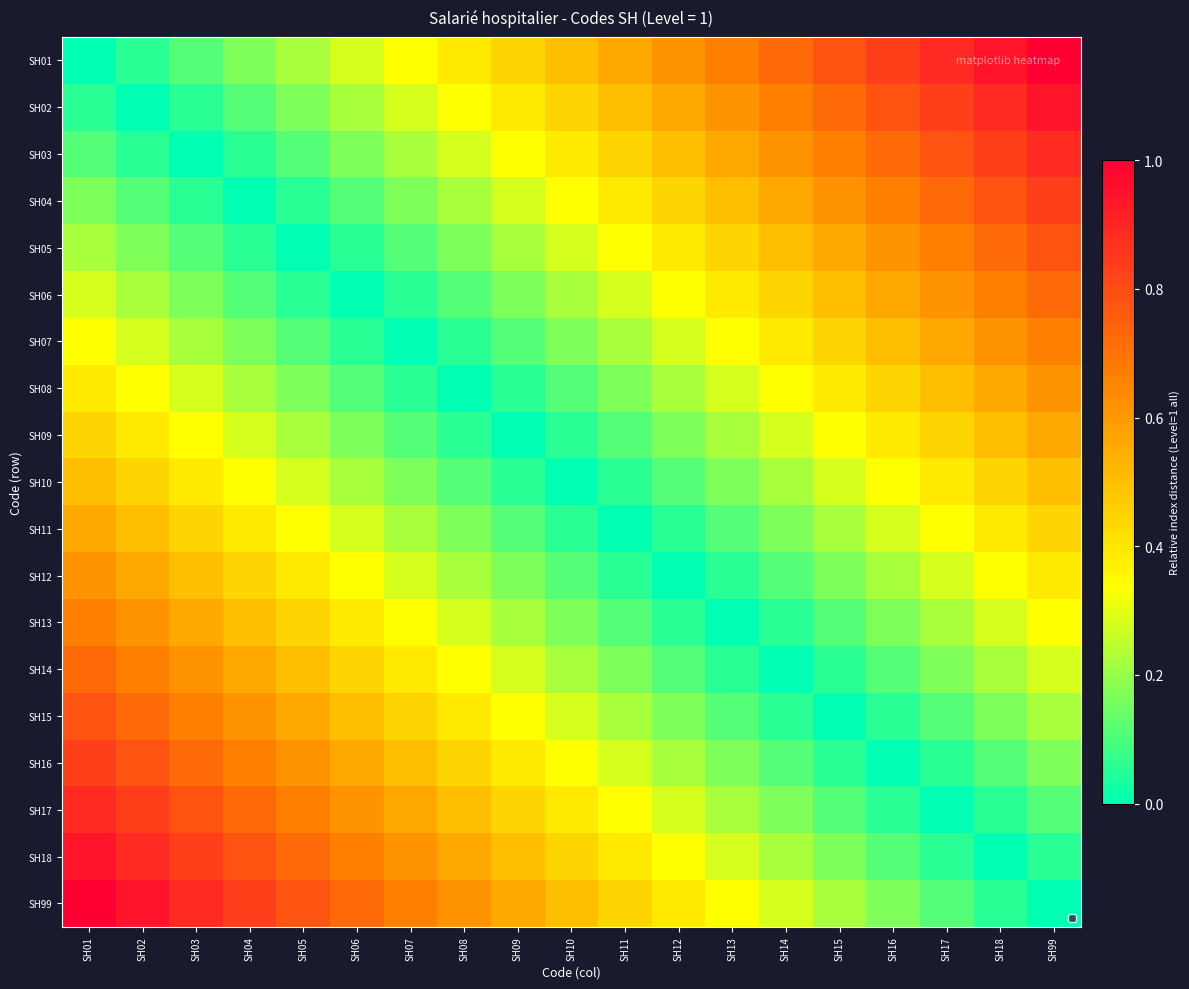

Count the number of data series in this chart.

19